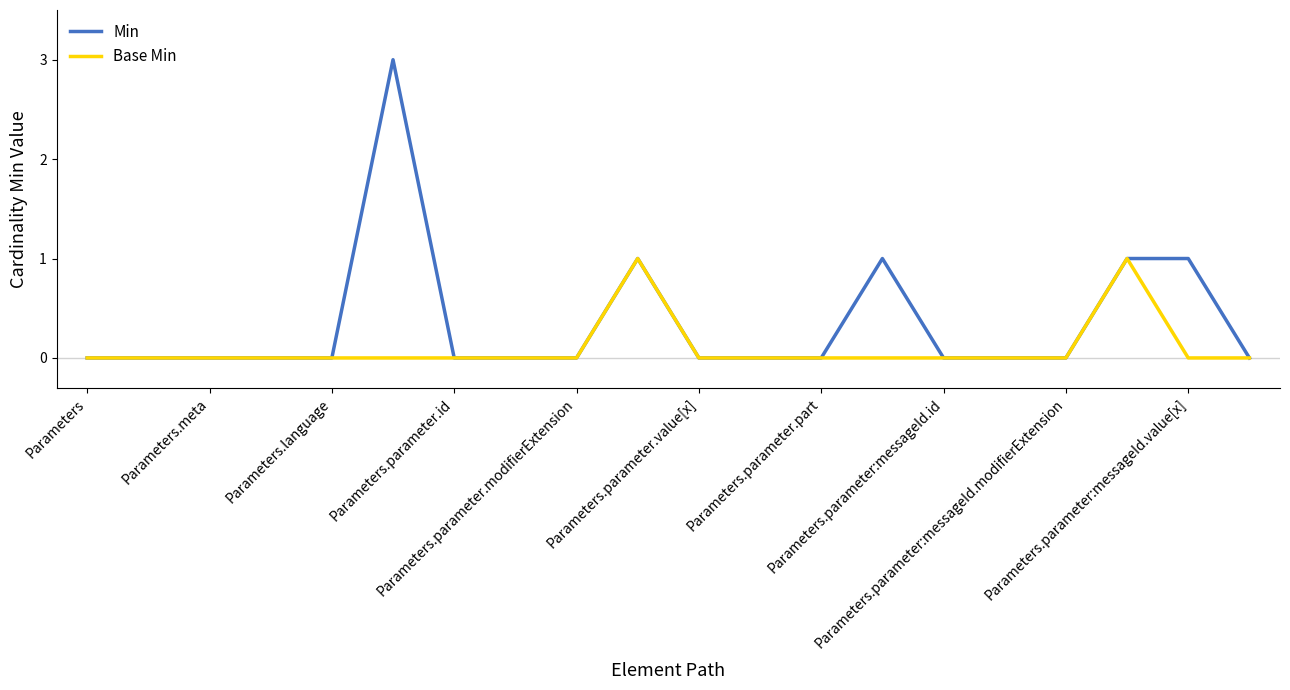

Rank the series by their average value, from lowest to highest.

Base Min, Min